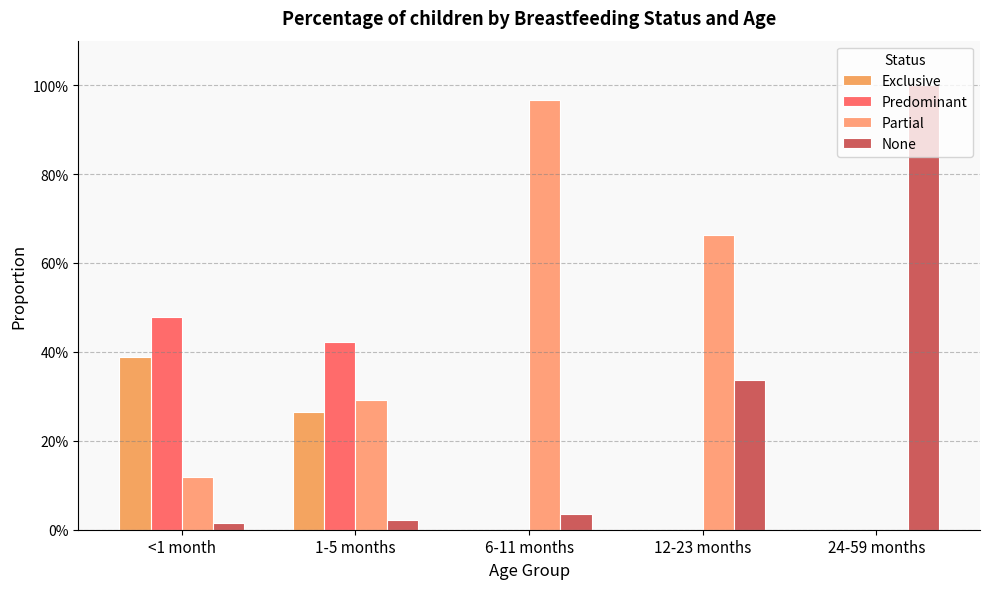

Does the chart contain stacked bars?

No